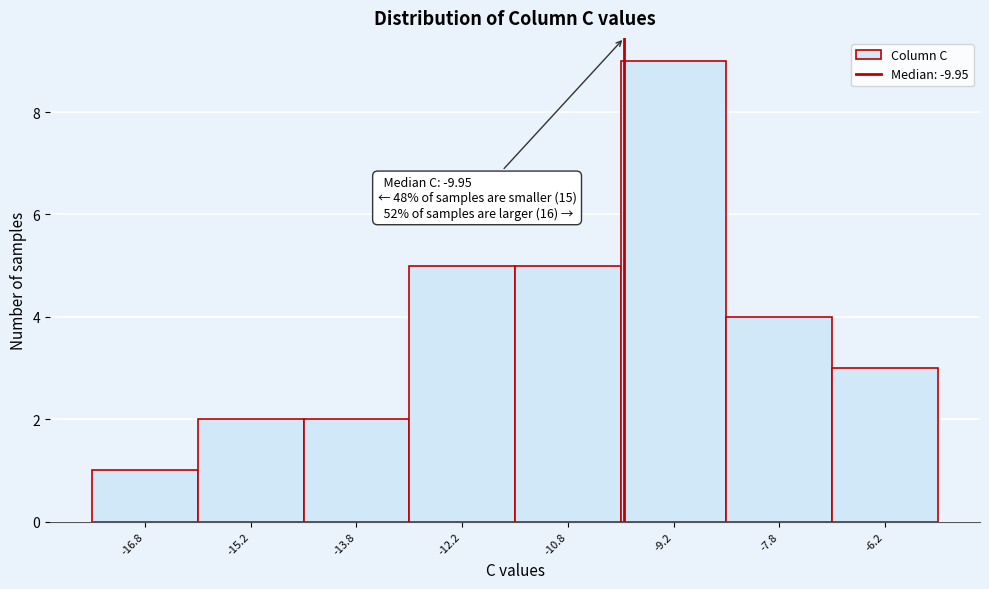

Over which range of the x-axis is the bar tallest?

-10.0 to -8.5